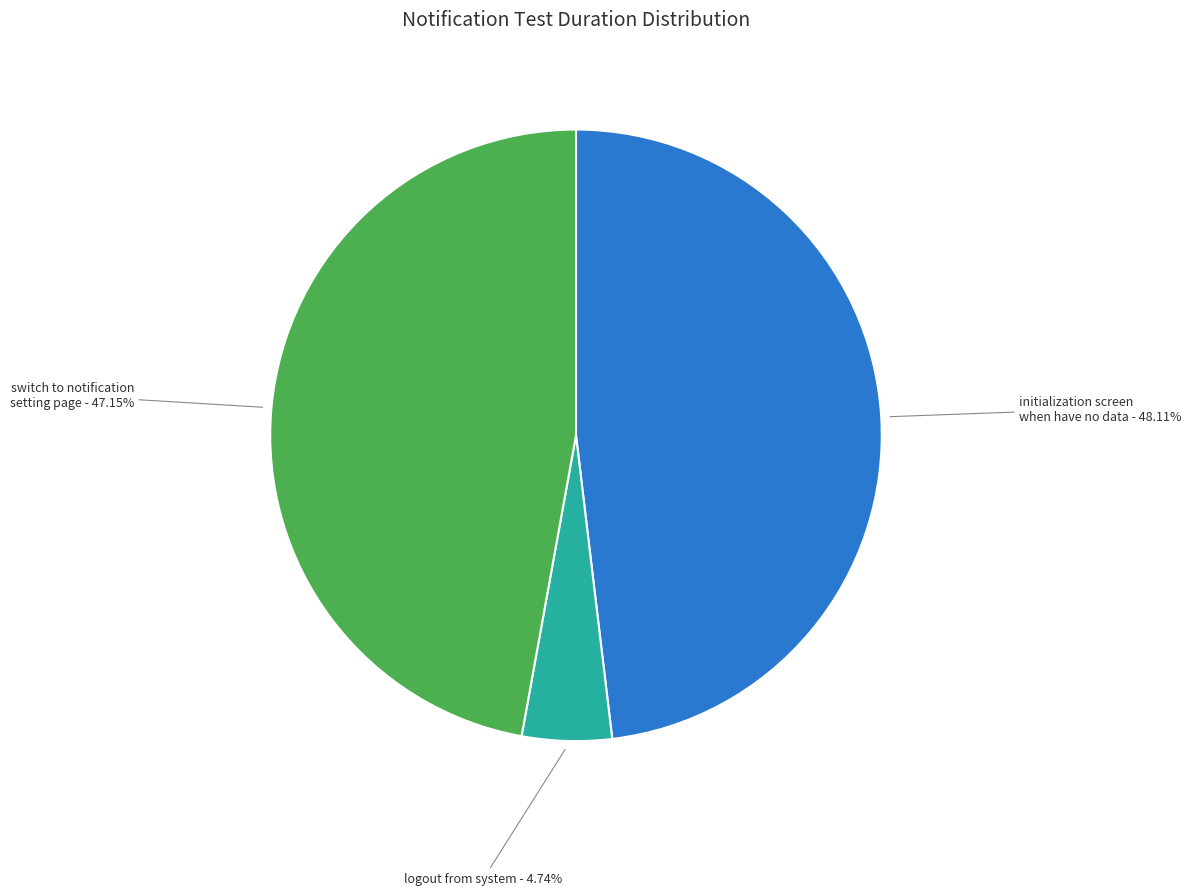

To the nearest percent, what is the average slice percentage?

33%